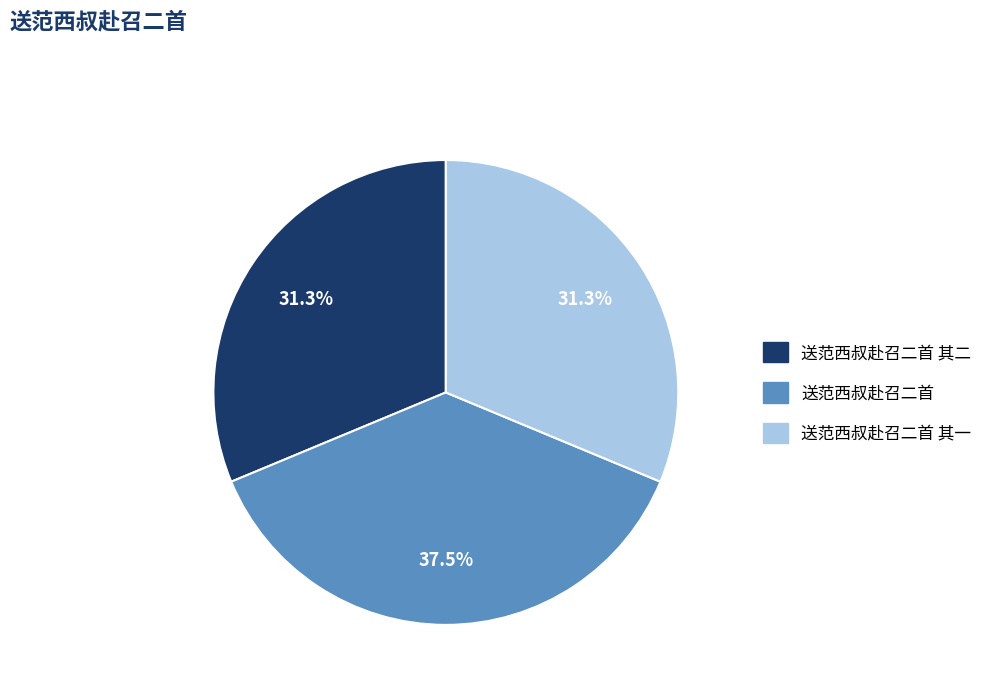

Is there any slice that represents more than half of the pie?

No